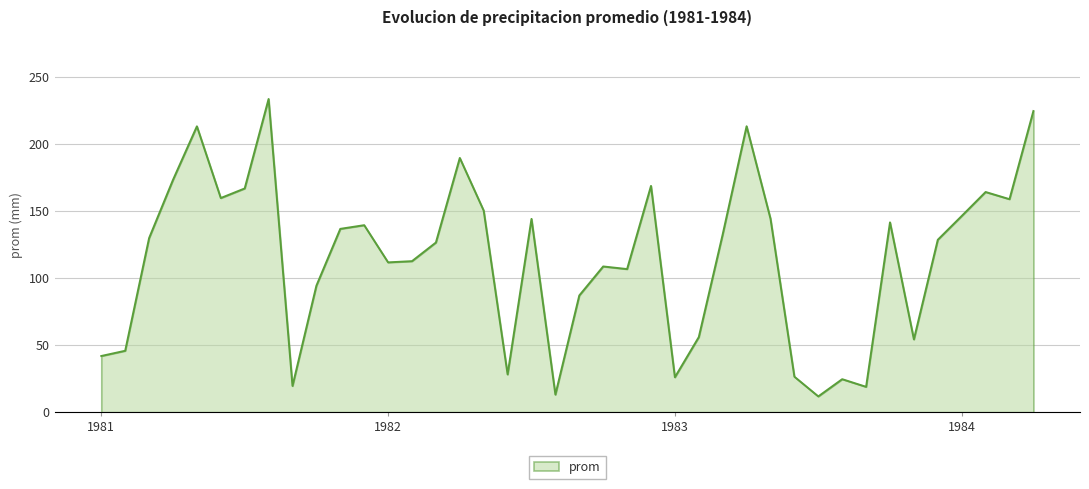

What is the difference between the maximum and minimum values?

221.9